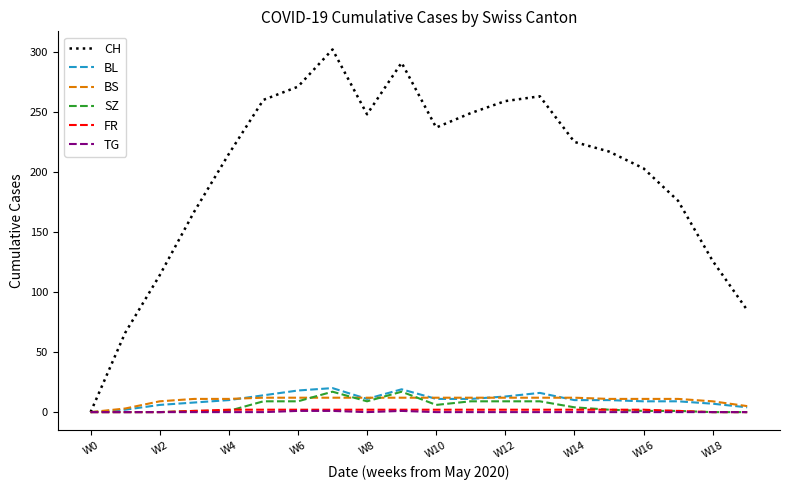

Does the chart have visible grid lines?

No